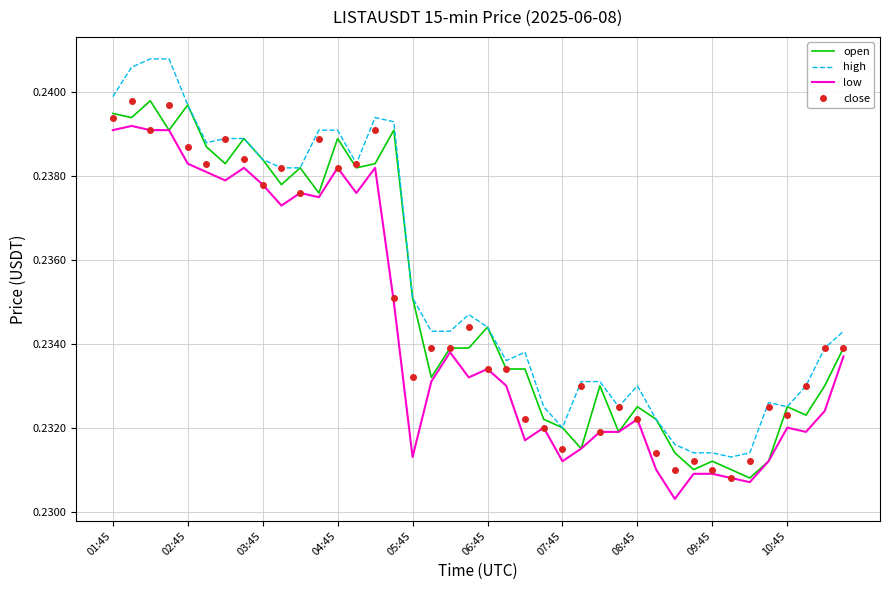

Which series has the largest range (max minus min)?

high